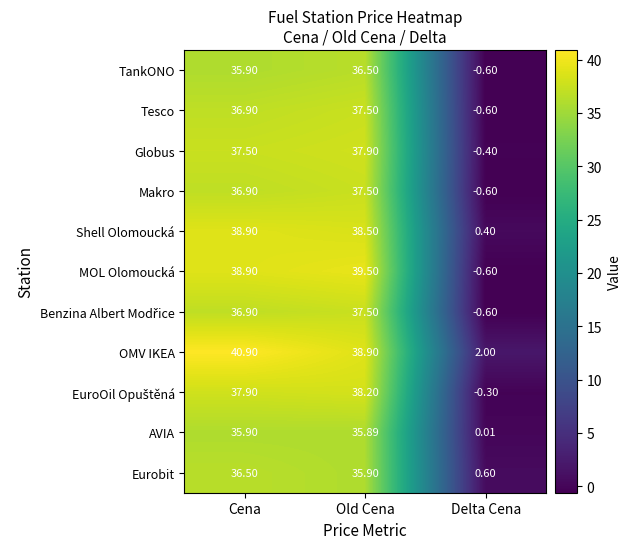

At which category is the sum across all series the highest?

Old Cena